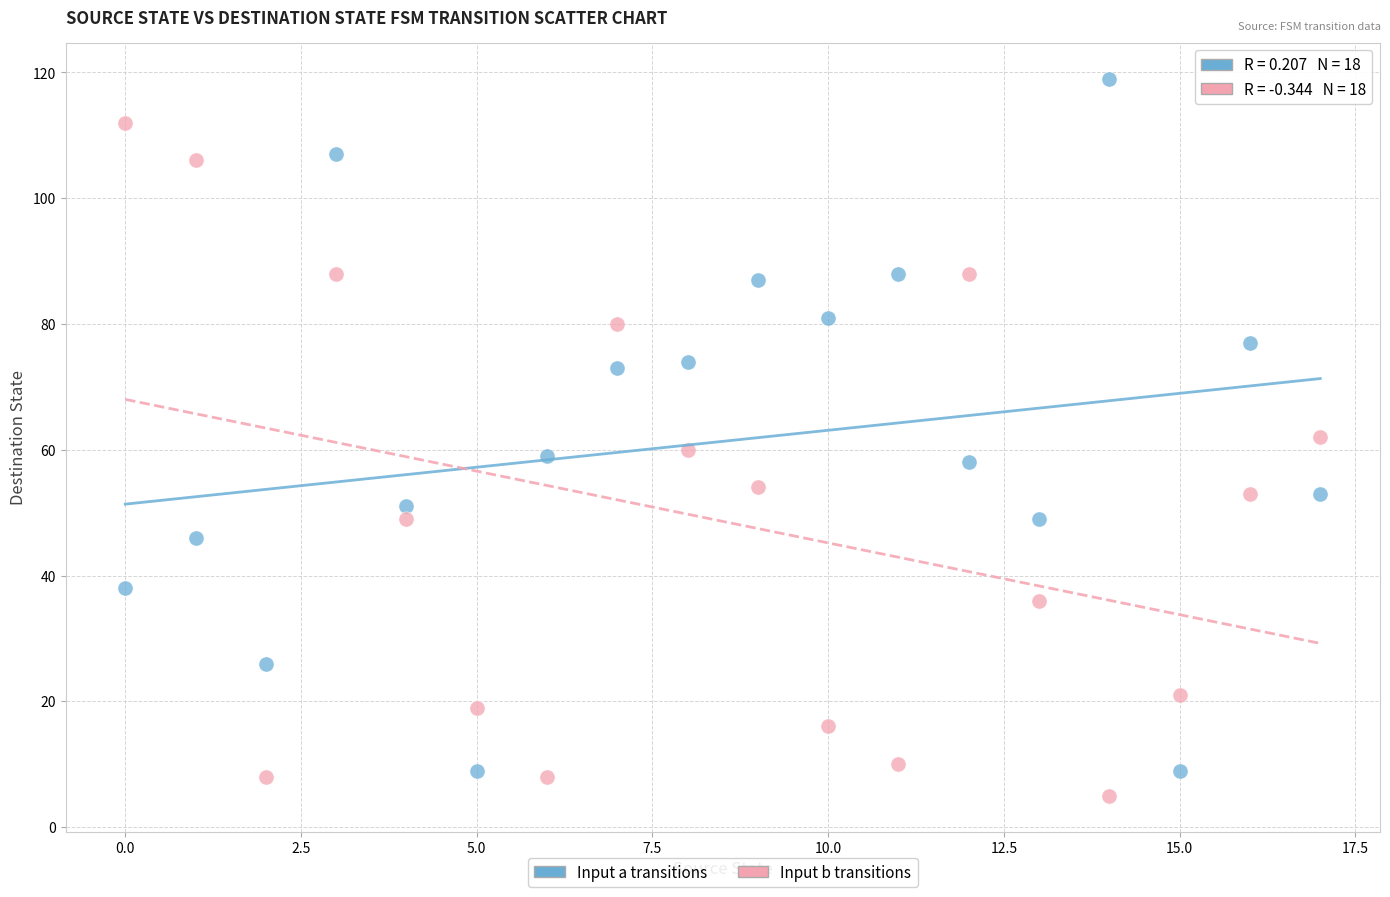

Across all data points, what is the range of Y values (max minus min)?

114